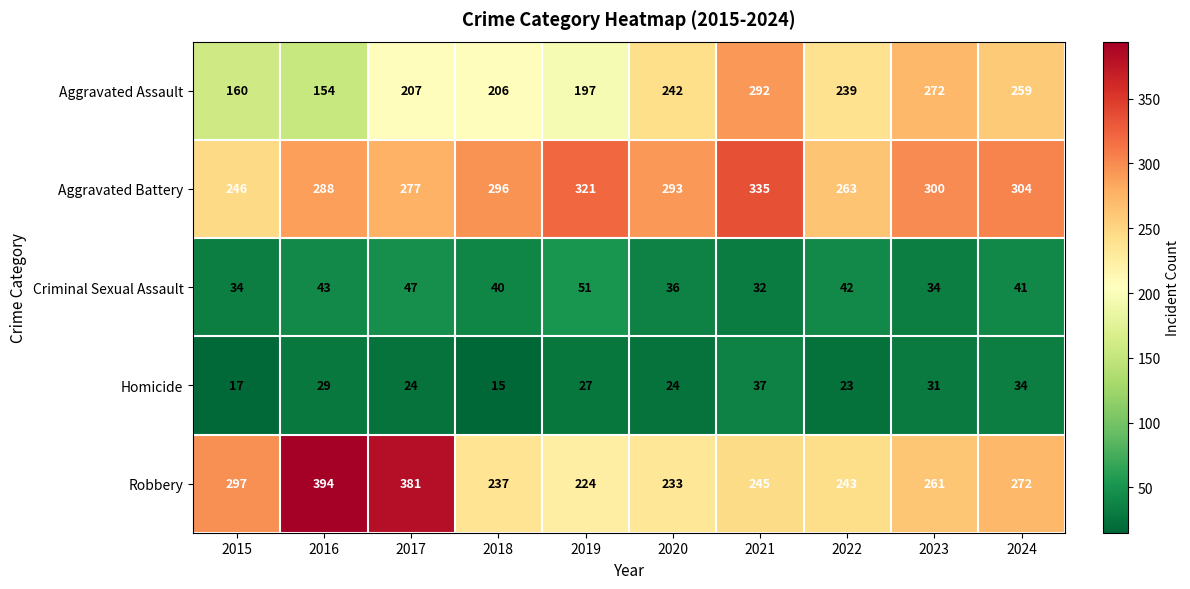

At which label does Aggravated Battery reach its minimum?

2015